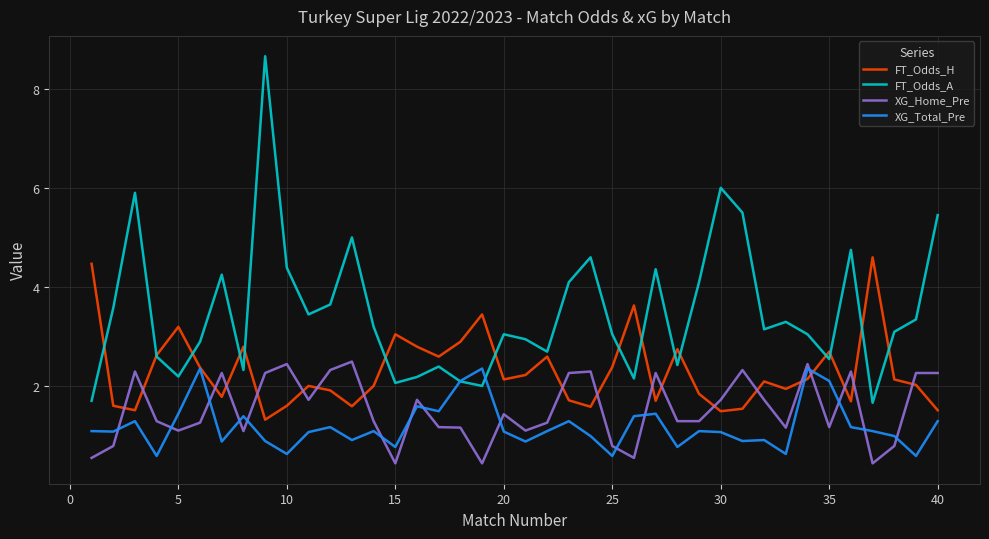

What is the highest value of the FT_Odds_A series?

8.7